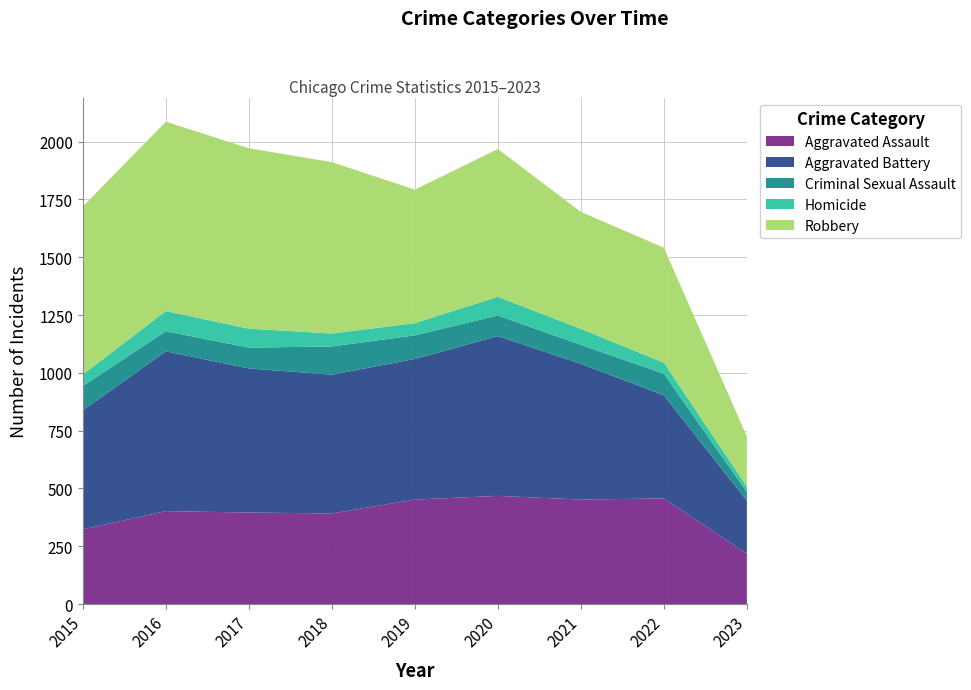

Reading left to right, list all the values displayed in this chart.

Aggravated Assault: 323	402	396	392	452	468	452	457	218
Aggravated Battery: 515	691	623	600	608	691	587	446	229
Criminal Sexual Assault: 105	87	90	122	102	89	82	93	37
Homicide: 50	87	82	56	53	81	69	48	24
Robbery: 726	819	780	741	577	639	506	497	217